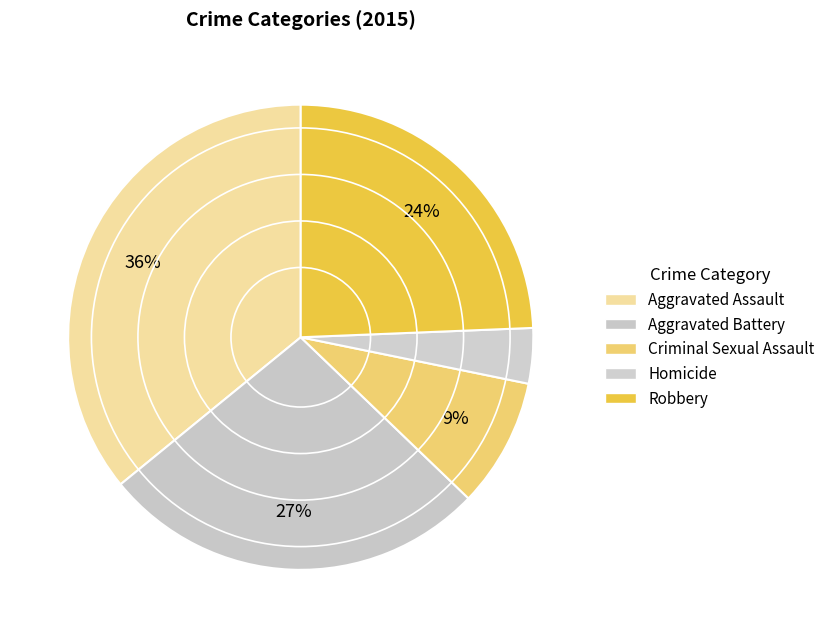

To the nearest percent, what percentage of the pie is Homicide?

4%